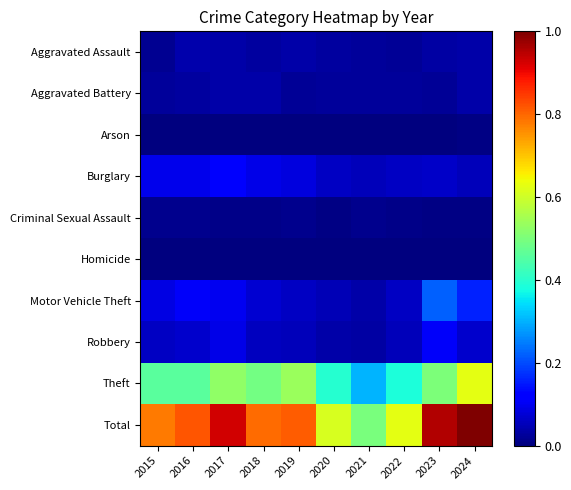

Reading left to right, list all the values displayed in this chart.

Aggravated Assault: 2015=0.0	2016=0.0	2017=0.0	2018=0.0	2019=0.0	2020=0.0	2021=0.0	2022=0.0	2023=0.0	2024=0.0
Aggravated Battery: 2015=0.0	2016=0.0	2017=0.0	2018=0.0	2019=0.0	2020=0.0	2021=0.0	2022=0.0	2023=0.0	2024=0.0
Arson: 2015=0.0	2016=0.0	2017=0.0	2018=0.0	2019=0.0	2020=0.0	2021=0.0	2022=0.0	2023=0.0	2024=0.0
Burglary: 2015=0.1	2016=0.1	2017=0.1	2018=0.1	2019=0.1	2020=0.1	2021=0.1	2022=0.1	2023=0.1	2024=0.1
Criminal Sexual Assault: 2015=0.0	2016=0.0	2017=0.0	2018=0.0	2019=0.0	2020=0.0	2021=0.0	2022=0.0	2023=0.0	2024=0.0
Homicide: 2015=0.0	2016=0.0	2017=0.0	2018=0.0	2019=0.0	2020=0.0	2021=0.0	2022=0.0	2023=0.0	2024=0.0
Motor Vehicle Theft: 2015=0.1	2016=0.1	2017=0.1	2018=0.1	2019=0.1	2020=0.0	2021=0.0	2022=0.1	2023=0.2	2024=0.2
Robbery: 2015=0.1	2016=0.1	2017=0.1	2018=0.1	2019=0.1	2020=0.0	2021=0.0	2022=0.1	2023=0.1	2024=0.1
Theft: 2015=0.5	2016=0.5	2017=0.5	2018=0.5	2019=0.5	2020=0.4	2021=0.3	2022=0.4	2023=0.5	2024=0.6
Total: 2015=0.8	2016=0.8	2017=0.9	2018=0.8	2019=0.8	2020=0.6	2021=0.5	2022=0.6	2023=1.0	2024=1.0